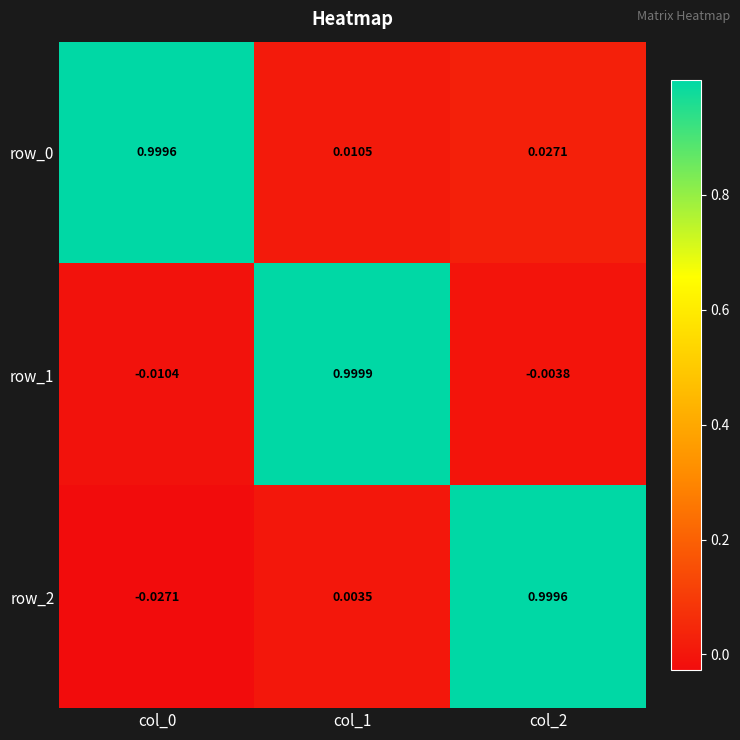

Is the value of row_2 at col_1 greater than the value of row_1 at col_0?

Yes